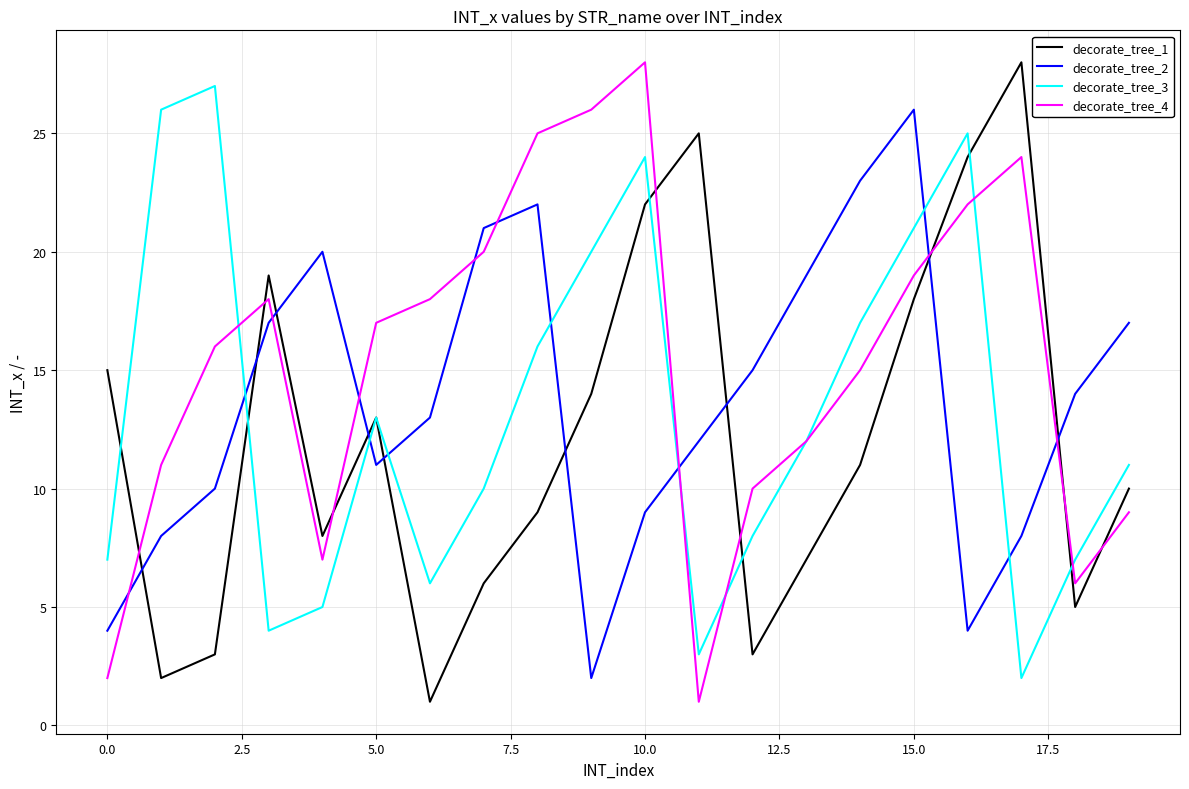

Which series ends up on top after the final intersection of decorate_tree_4 and decorate_tree_2?

decorate_tree_2